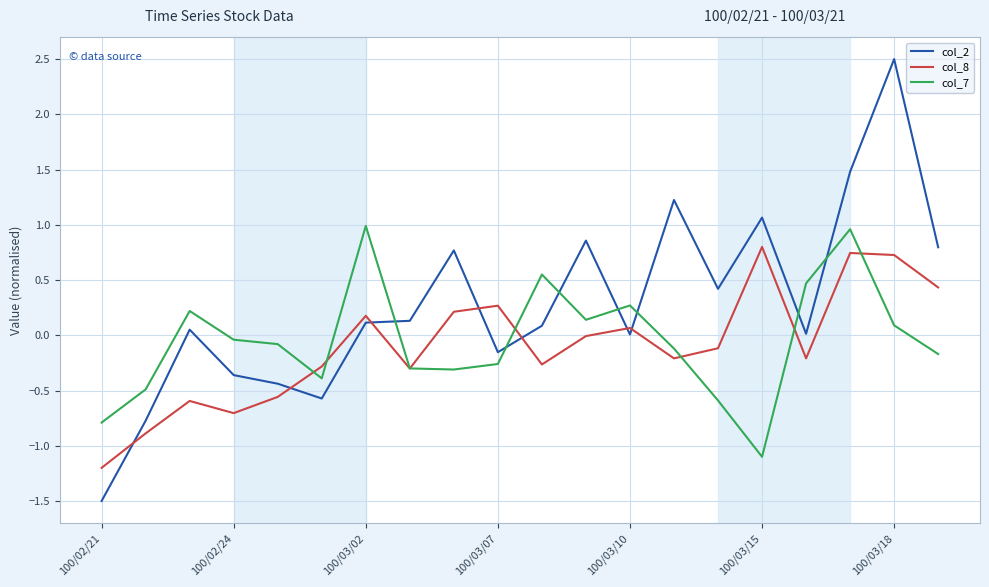

Which series has the largest total across all categories?

col_2